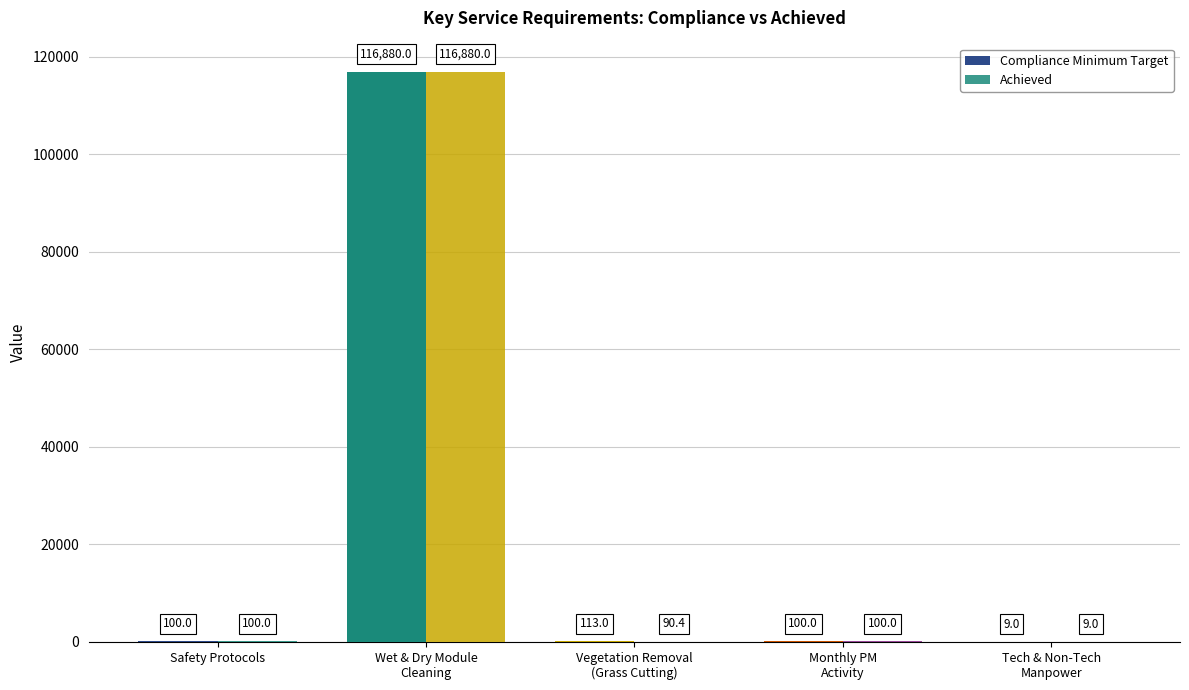

What is the minimum value shown in the chart?

9.0